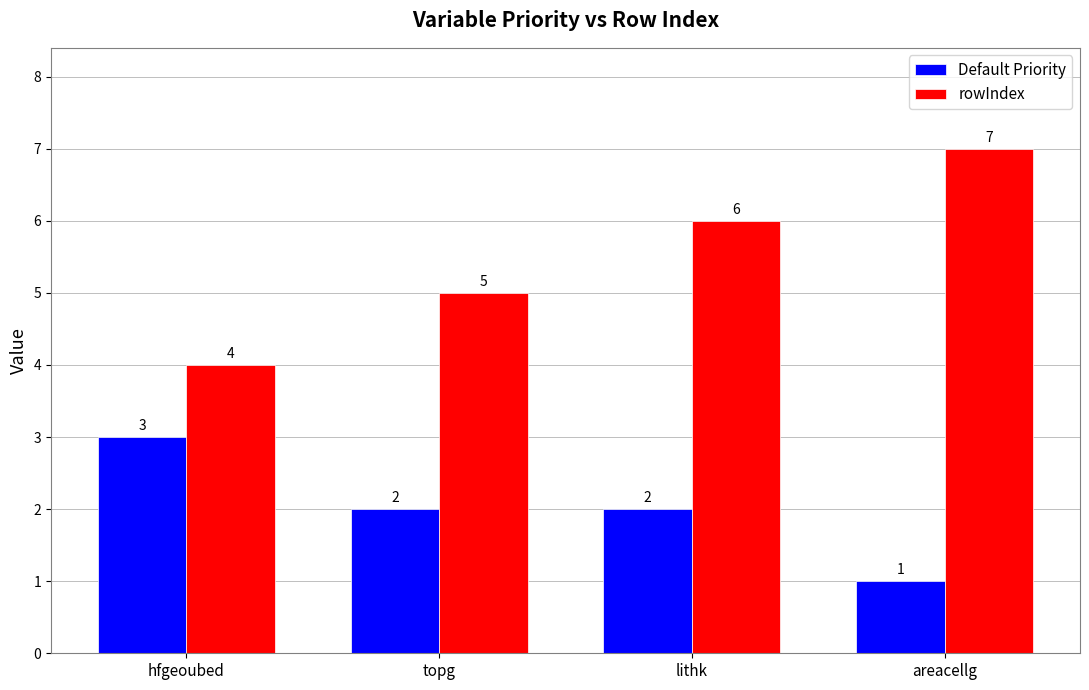

Which label corresponds to the largest value in the chart?

areacellg